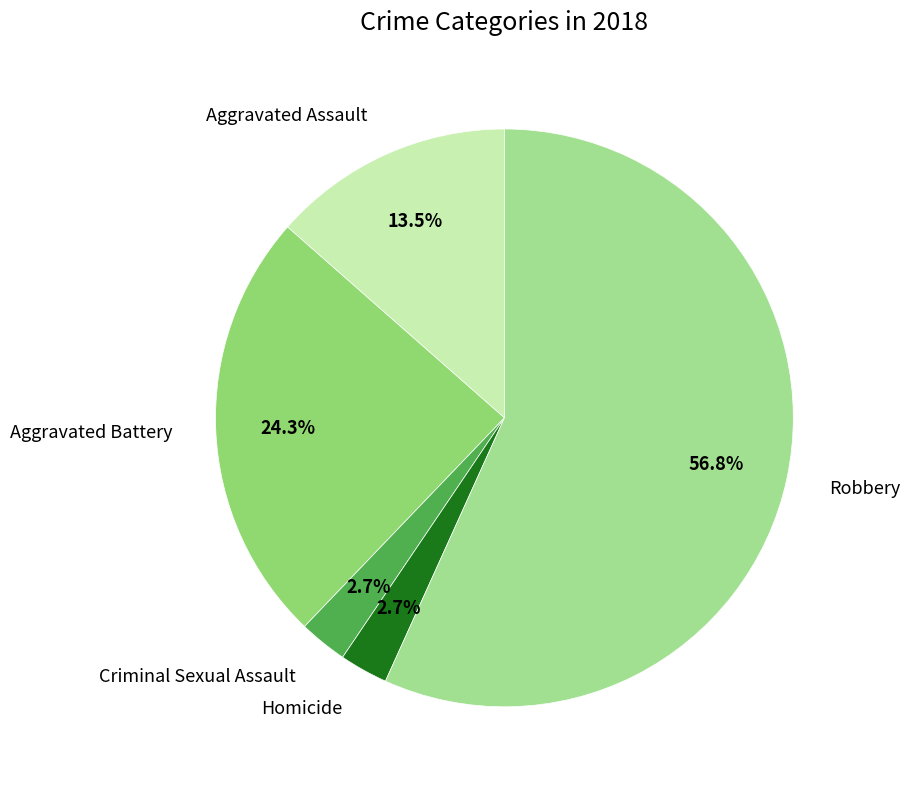

Is there a majority slice in this chart?

Yes